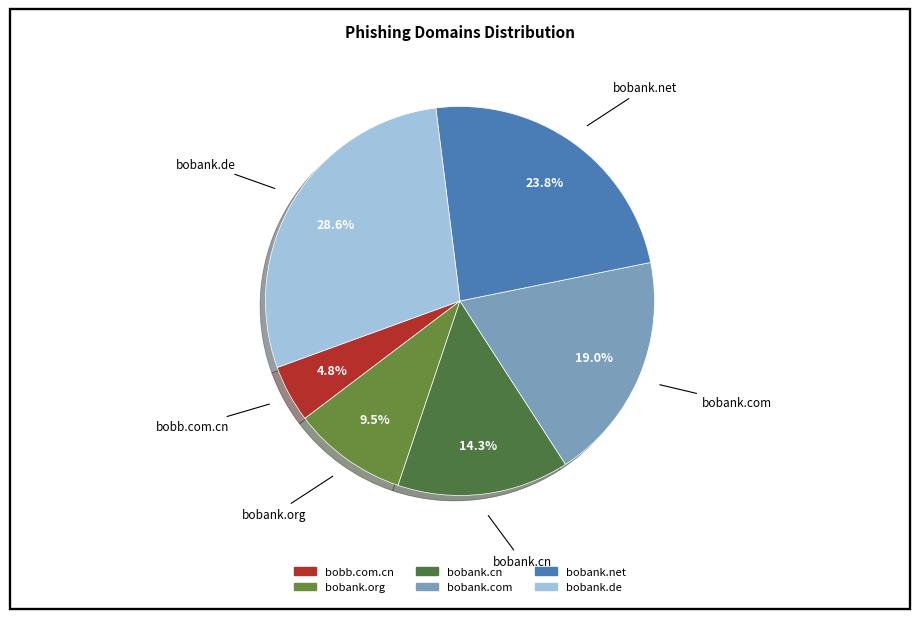

Is it true that bobank.de is 29% of the pie?

True